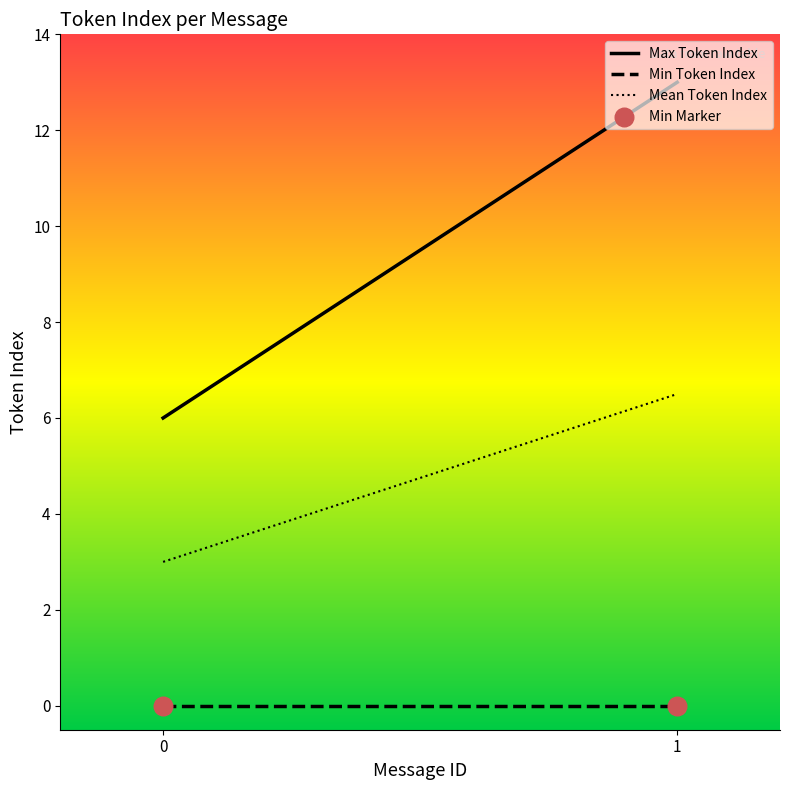

Which series contains the highest Y value?

Max Token Index